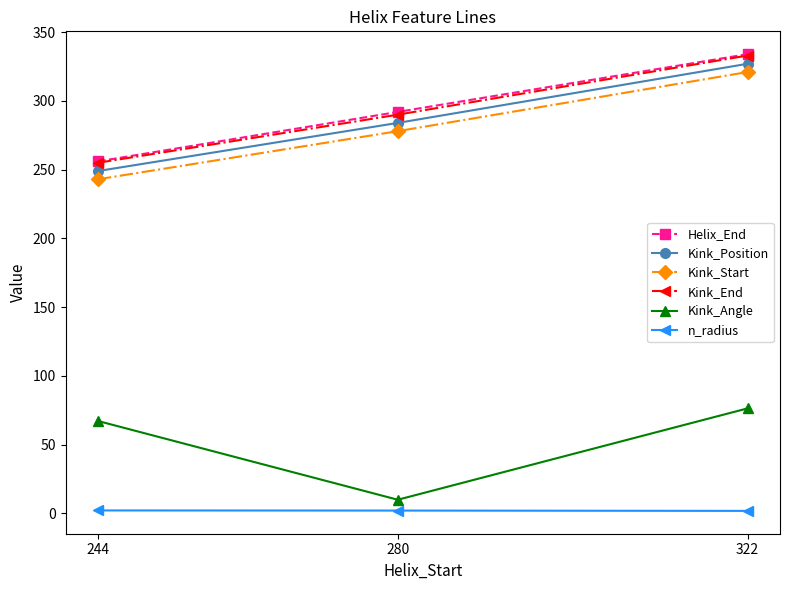

At how many categories does at least one series exceed 320?

1